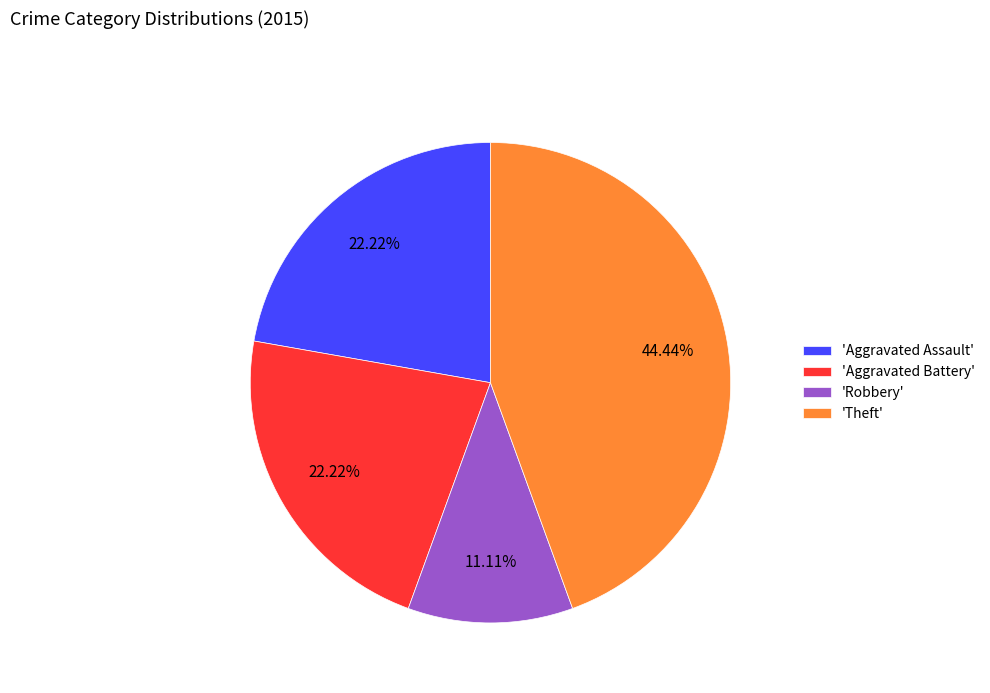

Does any single category account for the majority?

No